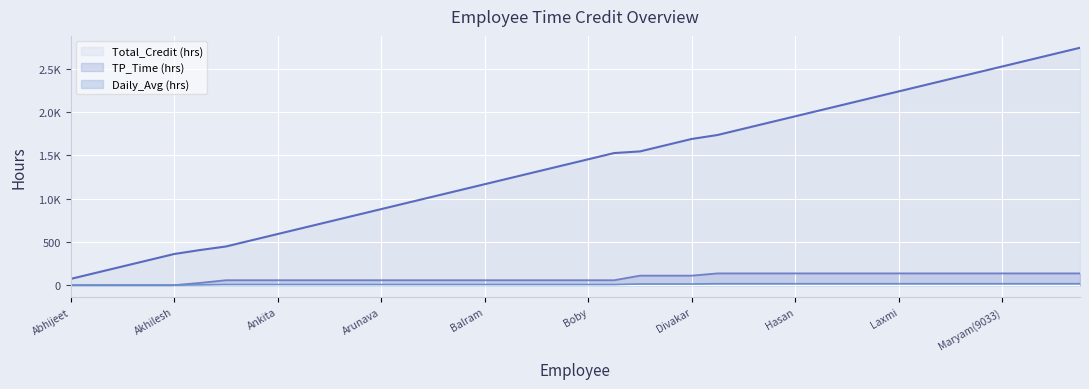

True or false: Total_Credit (hrs) has a value of 258.8 at 14.

False